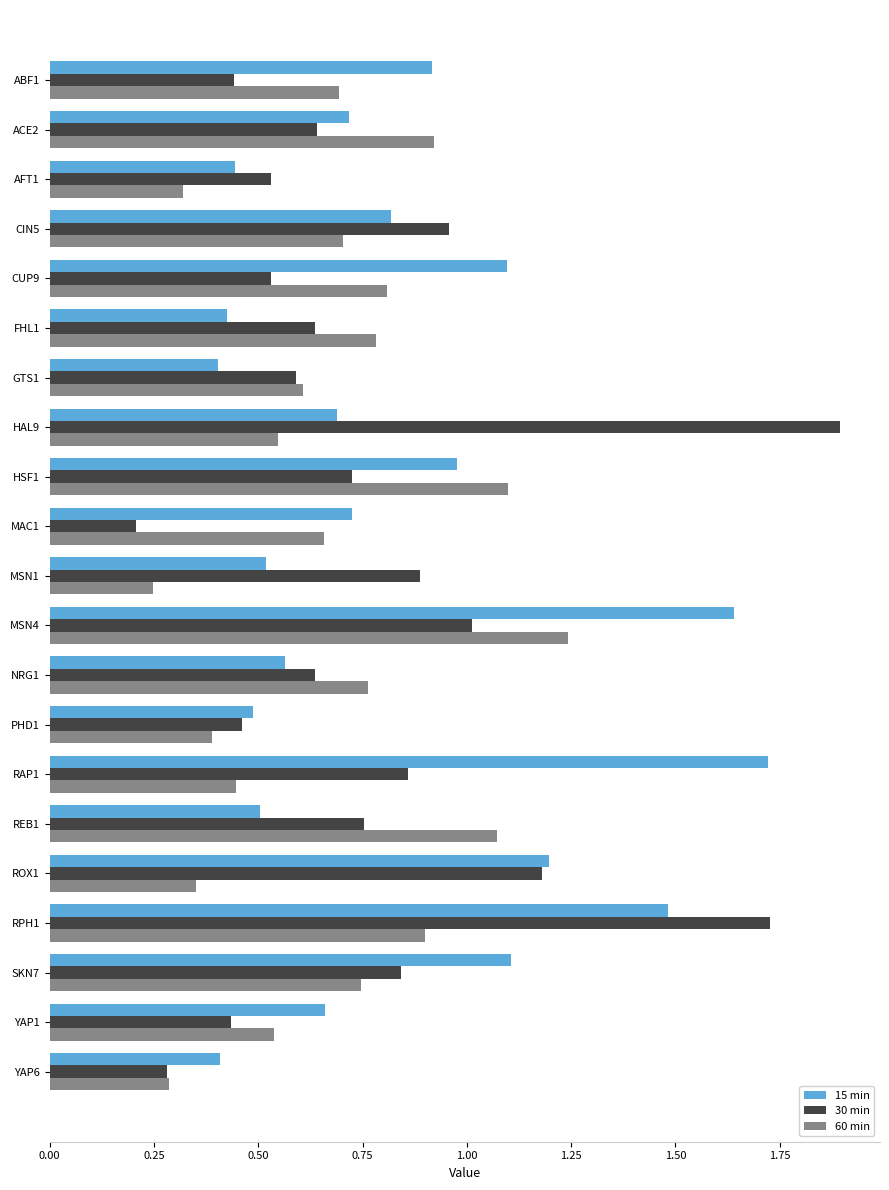

What is the greatest value displayed?

1.9